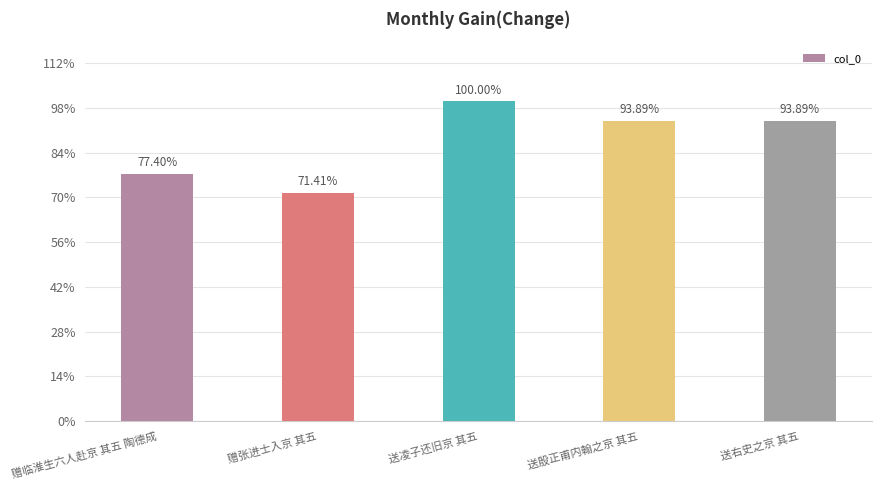

How many series are shown in this chart?

1